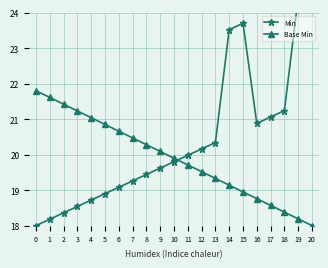

Read the Base Min value at 12.

19.5